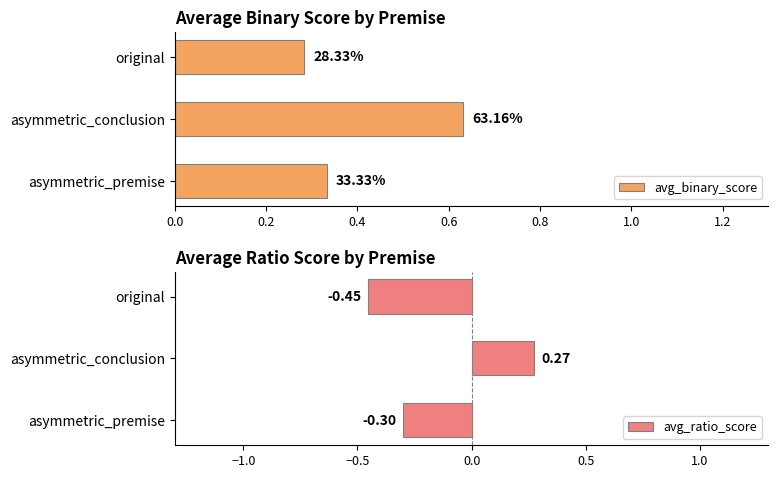

Rank the series at original from lowest to highest value.

avg_ratio_score, avg_binary_score